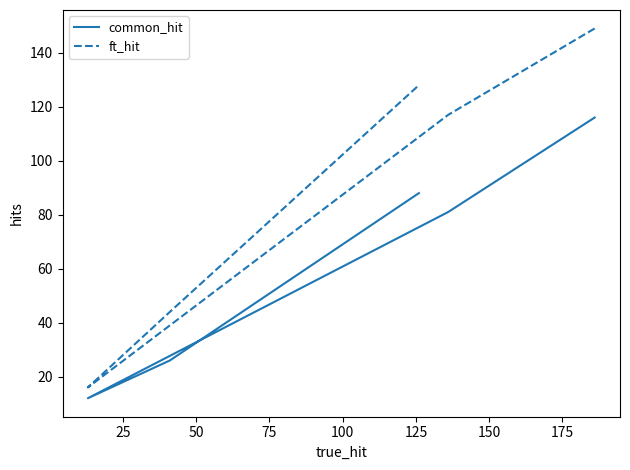

True or false: common_hit and ft_hit cross at least once.

False